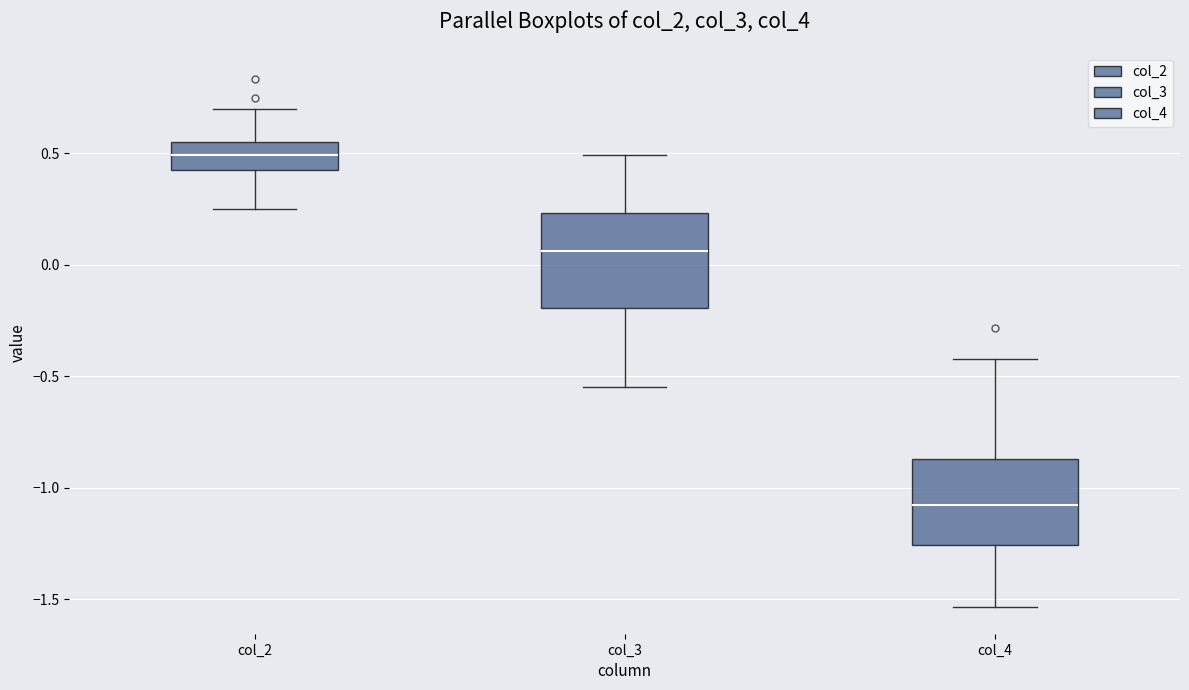

Which box has the highest median line?

col_2